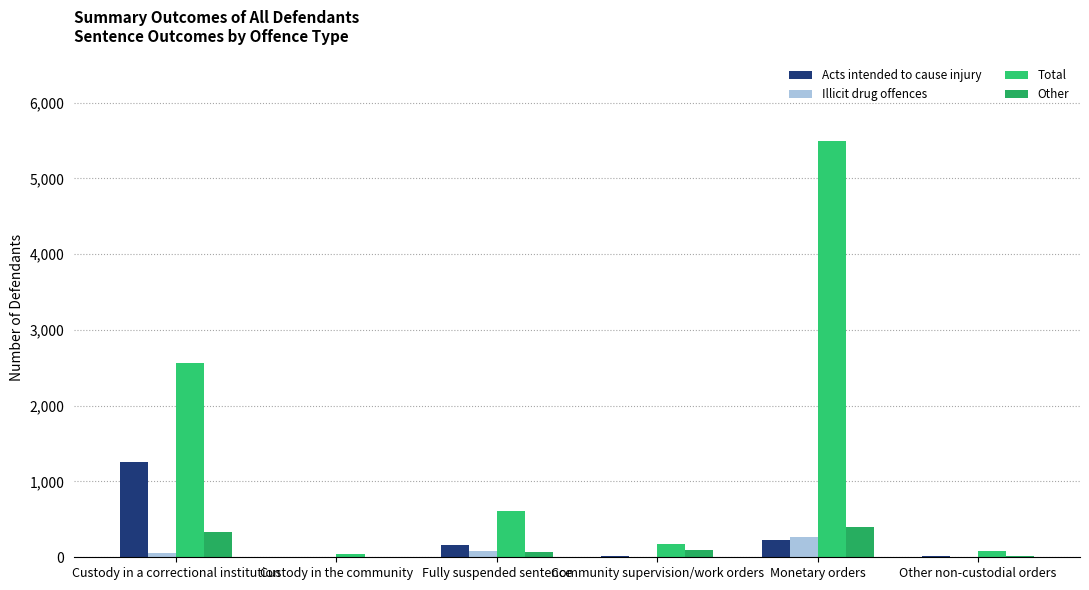

What is the spread (max minus min) of values at Custody in a correctional institution?

2505